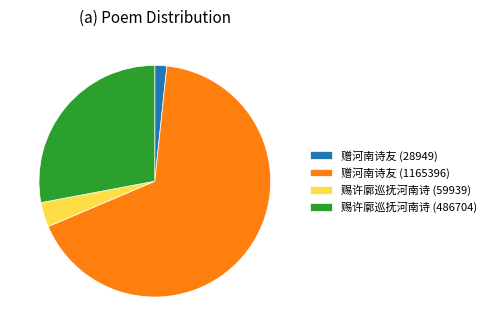

True or false: 赐许廓巡抚河南诗 (486704) accounts for 28% of the total.

True